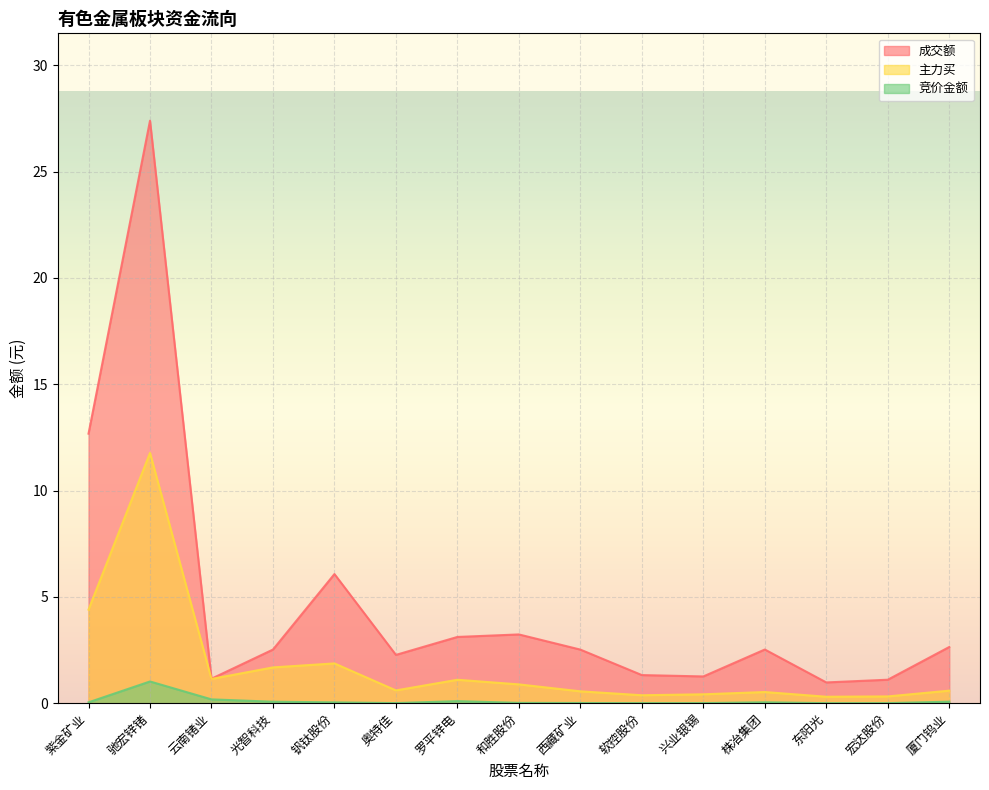

In 竞价金额, how many points are higher than both neighbors (excluding endpoints)?

3